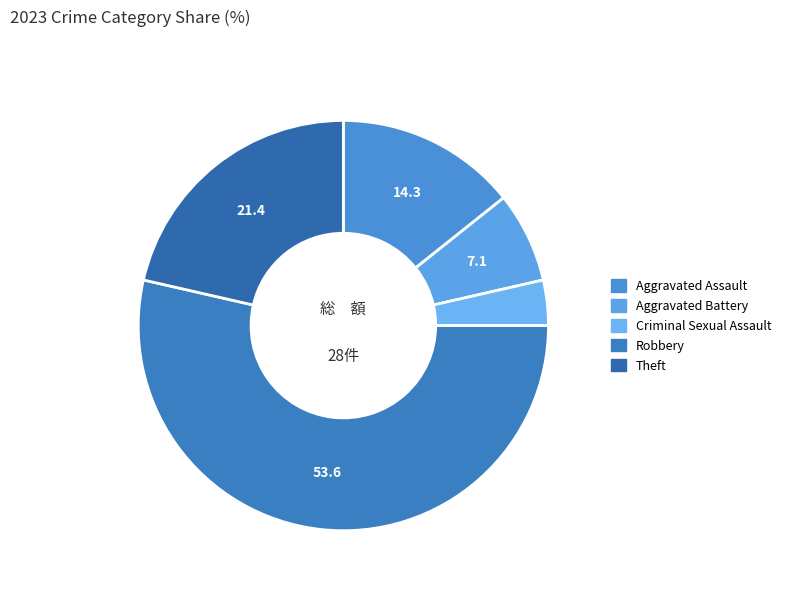

What is the largest slice in the pie chart?

Robbery